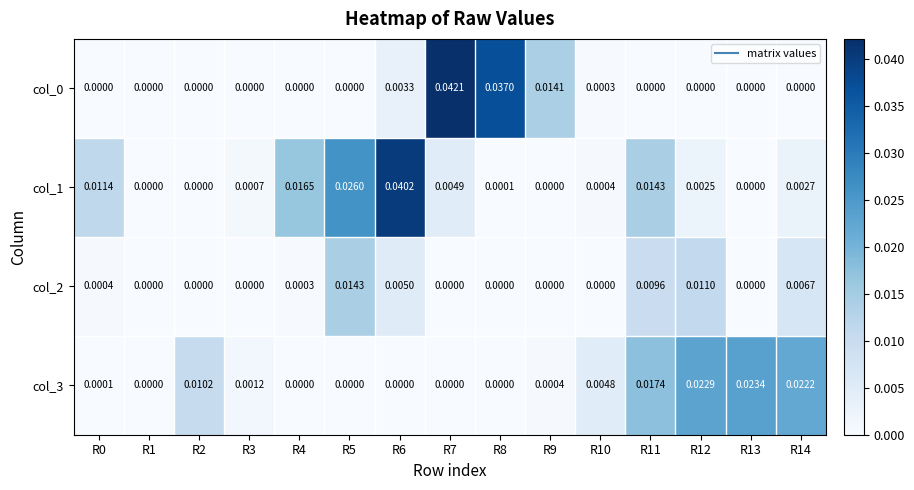

Rank the series at R6 from lowest to highest value.

col_3, col_0, col_2, col_1